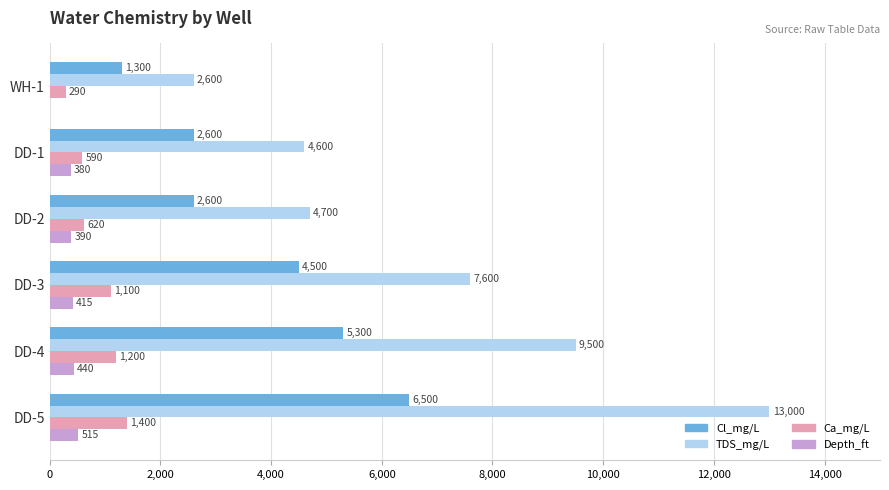

How many positive values does the Depth_ft series have?

5